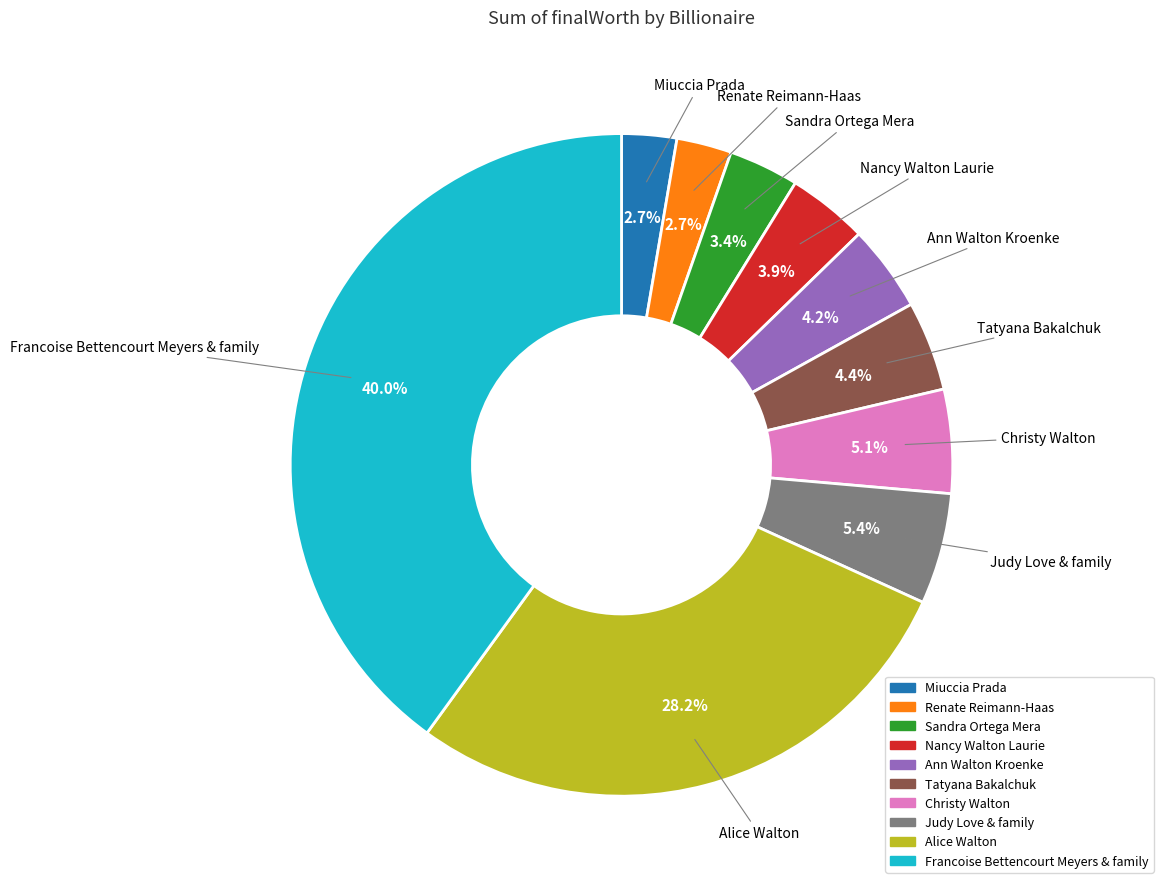

Which has a higher value, Ann Walton Kroenke or Alice Walton?

Alice Walton